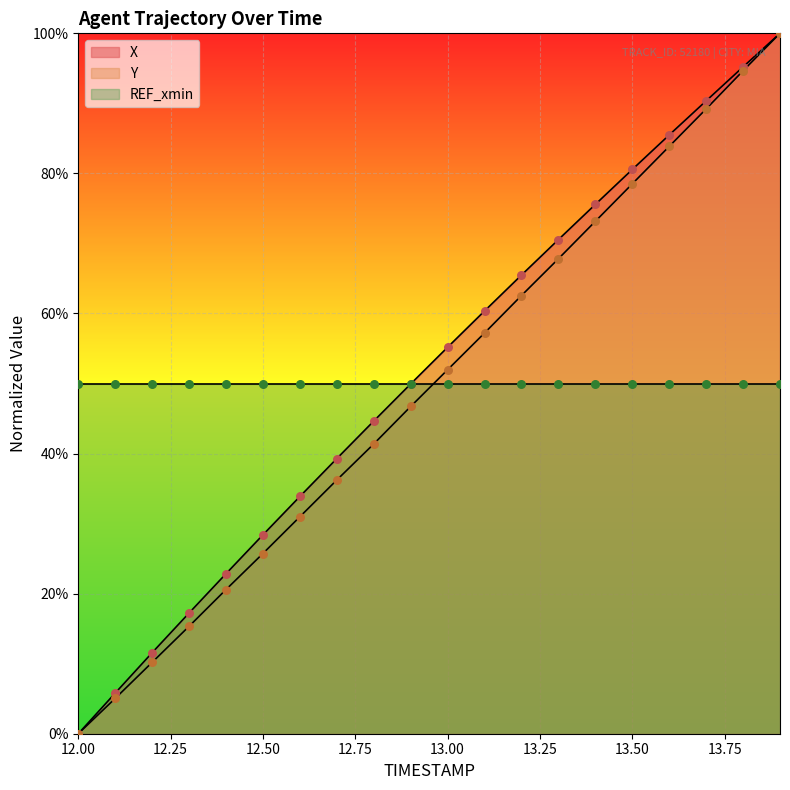

Which series has the largest total across all categories?

X